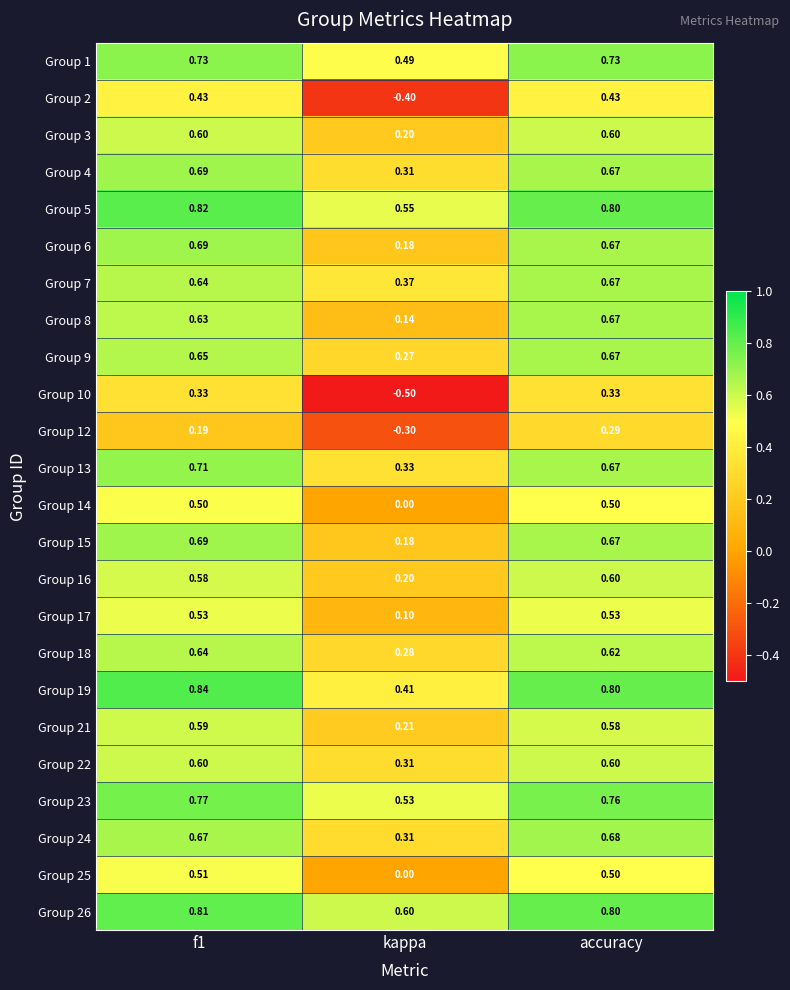

Is the value of Group 5 at kappa greater than the value of Group 24 at kappa?

Yes